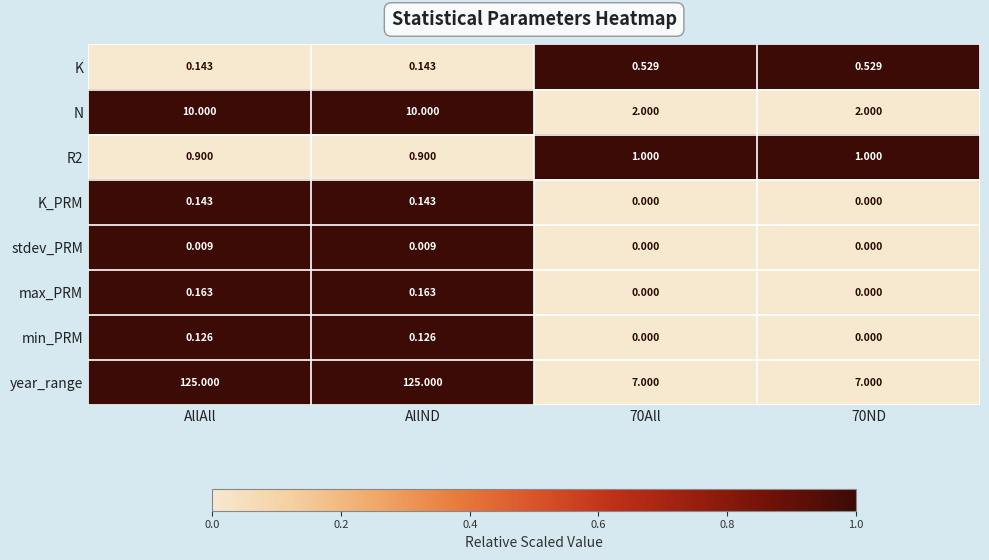

Which series has the largest range (max minus min)?

year_range